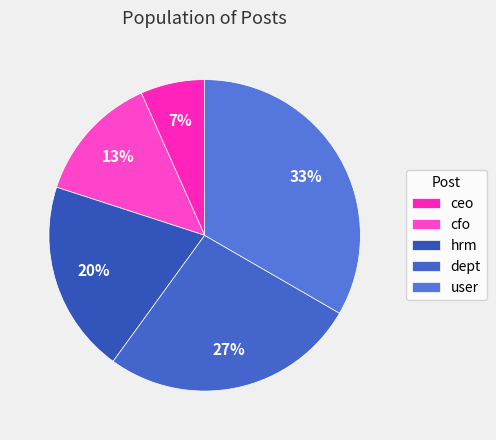

Is there any slice that represents more than half of the pie?

No